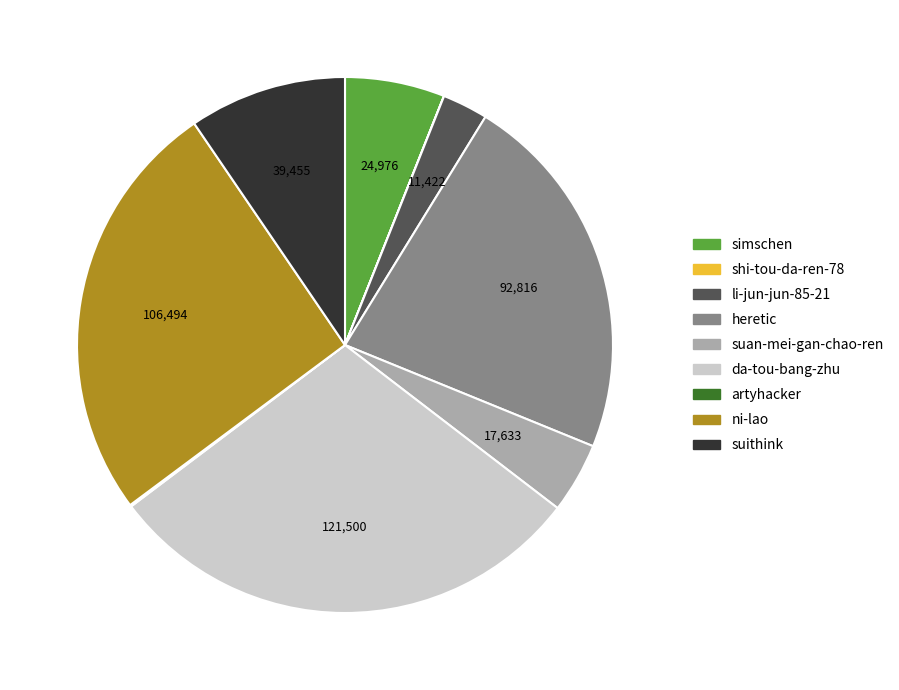

Which category has the biggest portion of the pie?

da-tou-bang-zhu